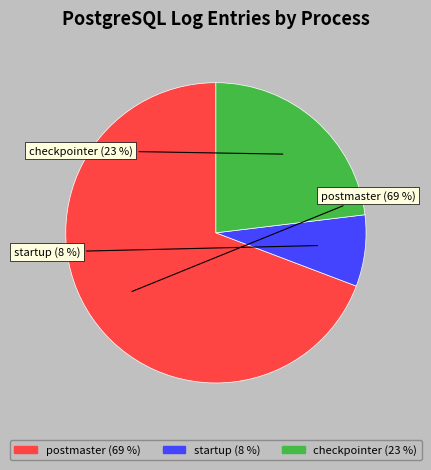

To the nearest percent, what percentage of the pie is postmaster?

69%